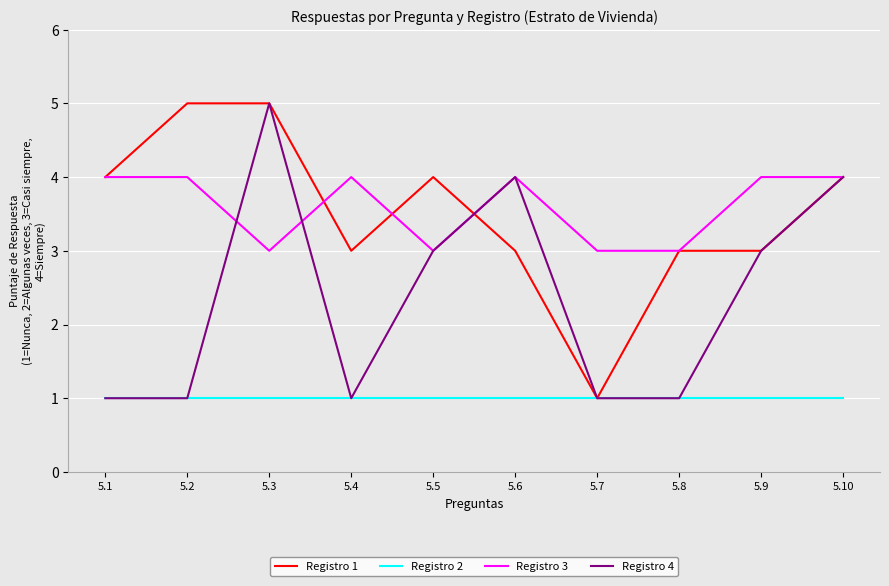

Between 5.5 and 5.8, which series saw the biggest shift?

Registro 4